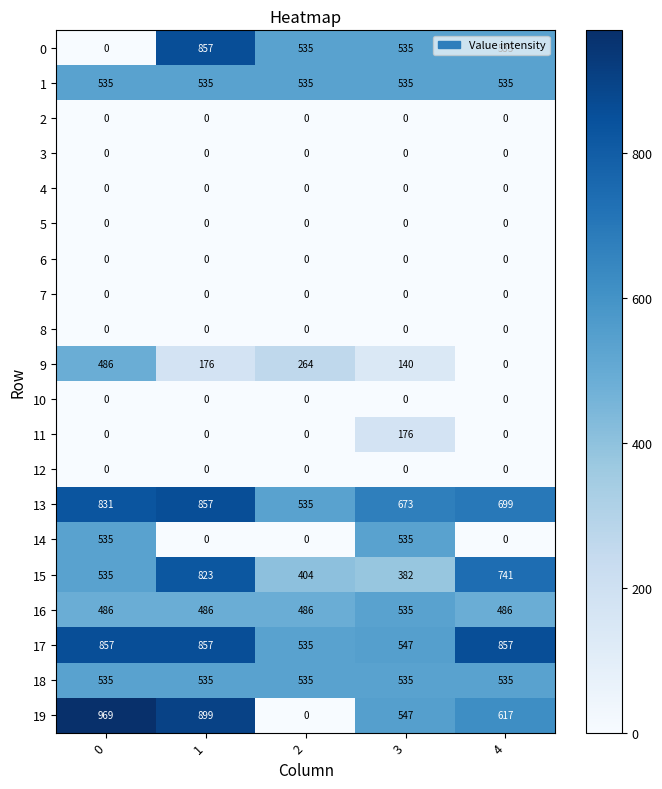

What is the sum of the 15 values at 1 and 2?

1227